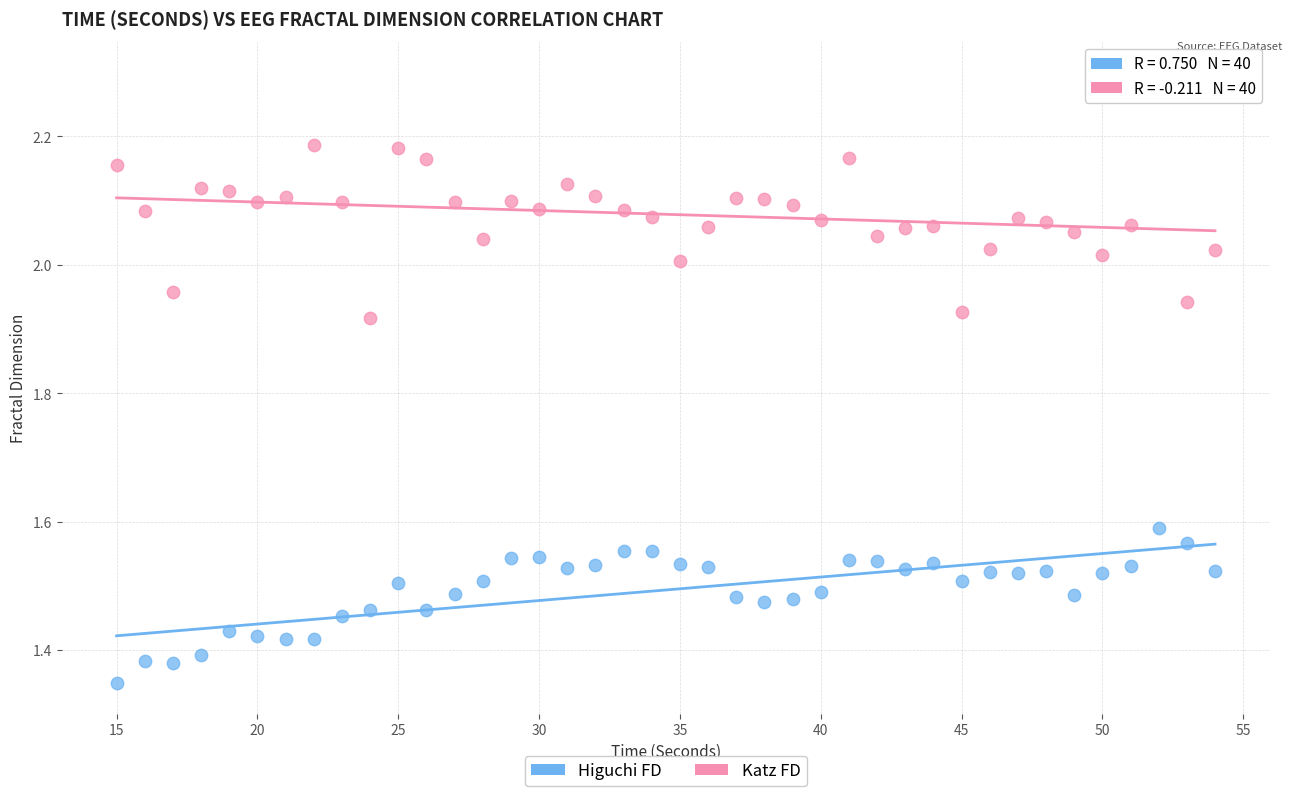

Across all data points, what is the range of Y values (max minus min)?

1.0